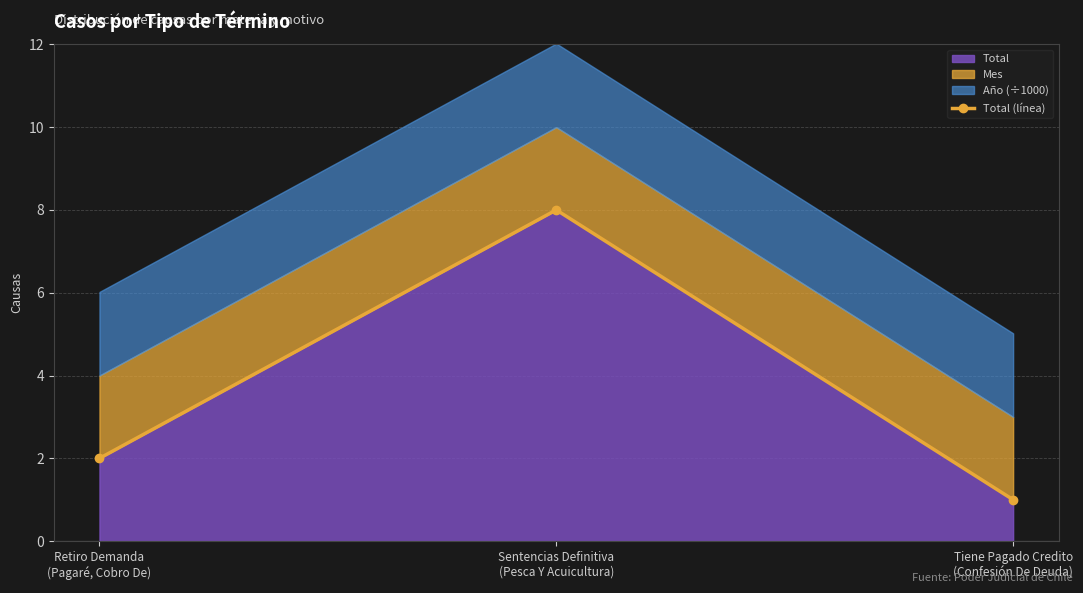

Rank the categories by value from lowest to highest.

Tiene Pagado Credito
(Confesión De Deuda), Retiro Demanda
(Pagaré, Cobro De), Sentencias Definitiva
(Pesca Y Acuicultura)